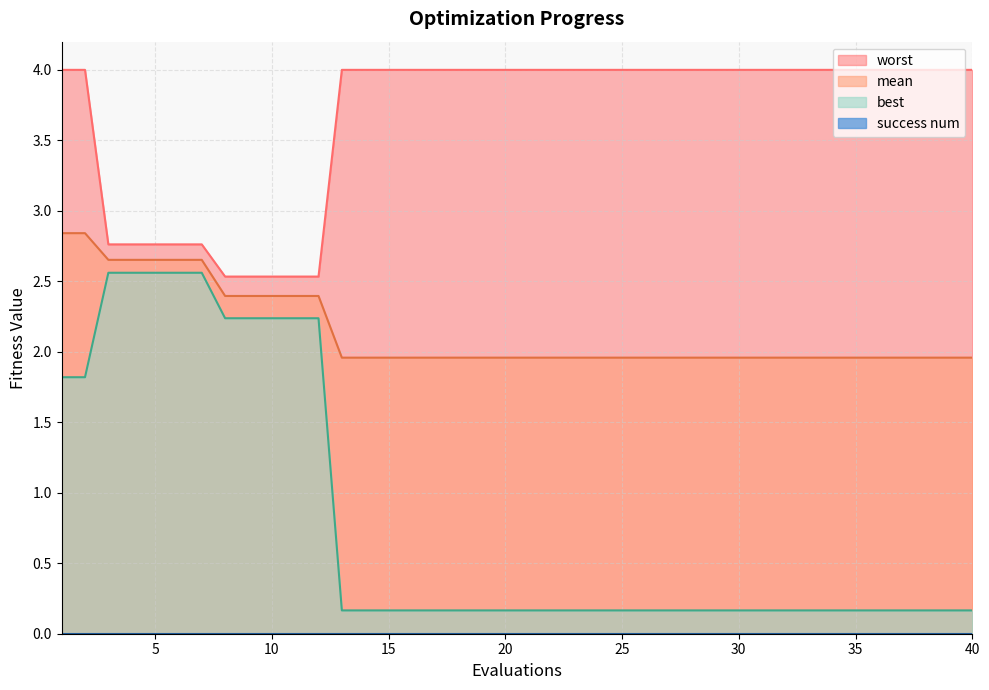

What is the difference between the highest and lowest values at 33?

3.8